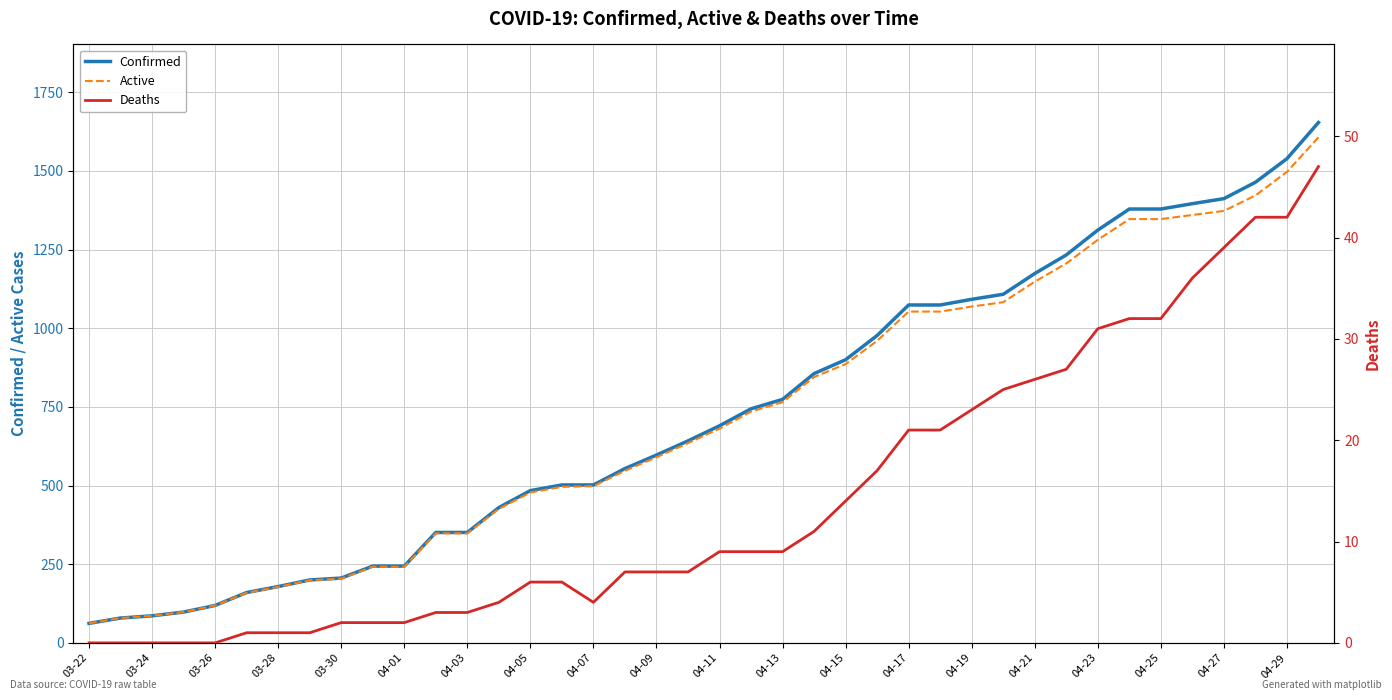

What is the lowest value of the Confirmed series?

62